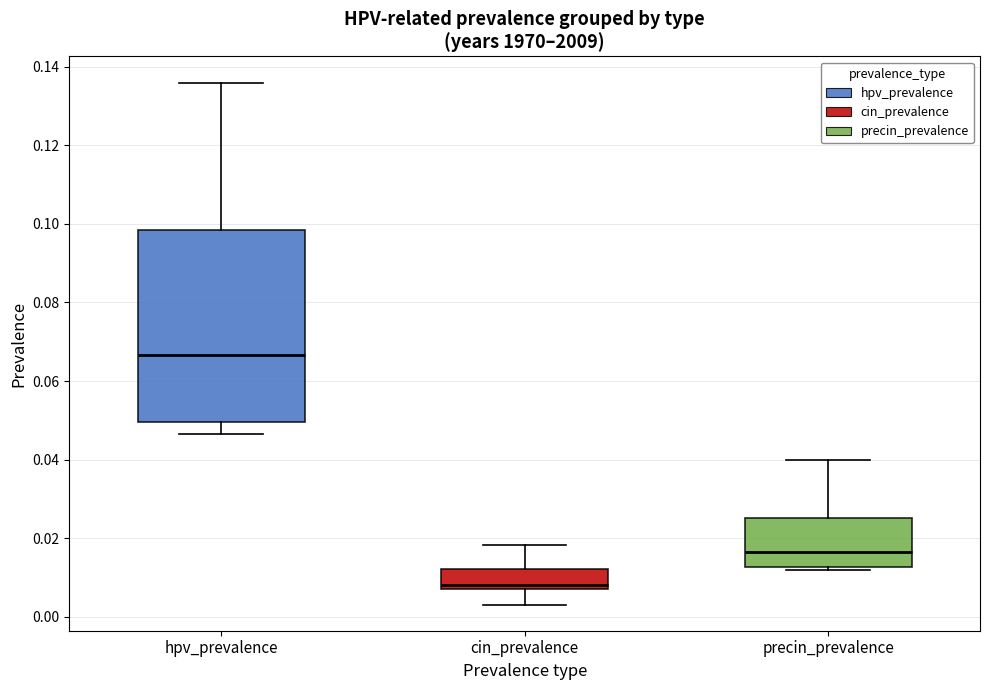

Which box's median line is the highest?

hpv_prevalence